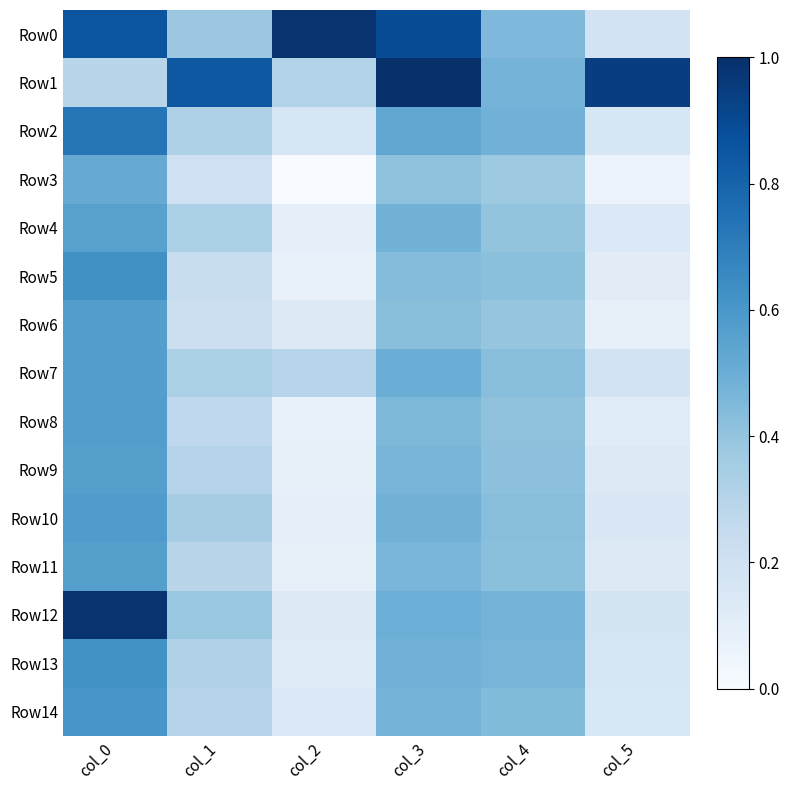

Which series has the widest spread of values?

Row12